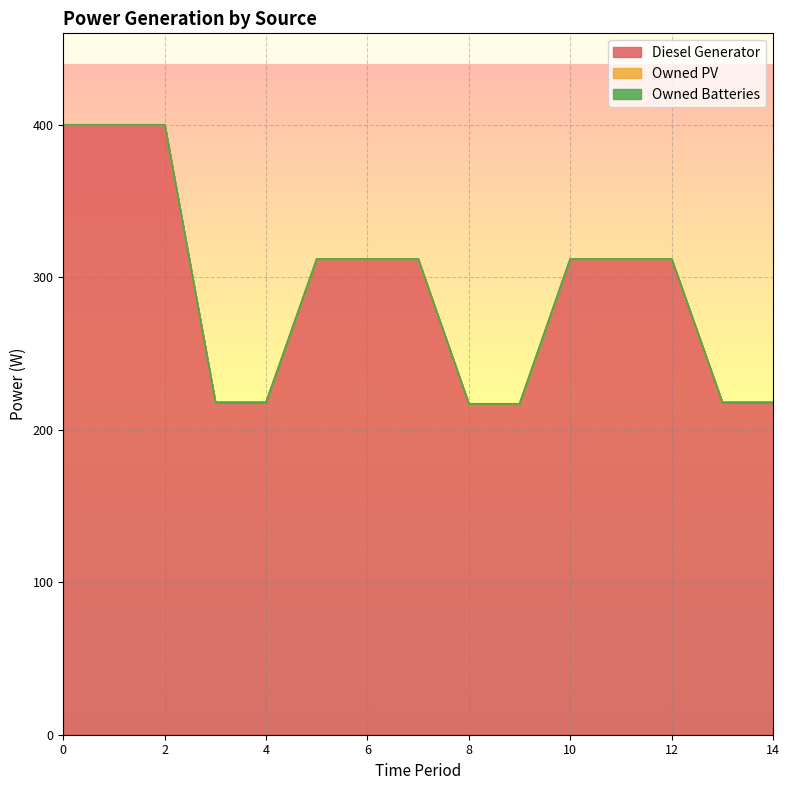

Which series changed the most between 8 and 12?

Diesel Generator